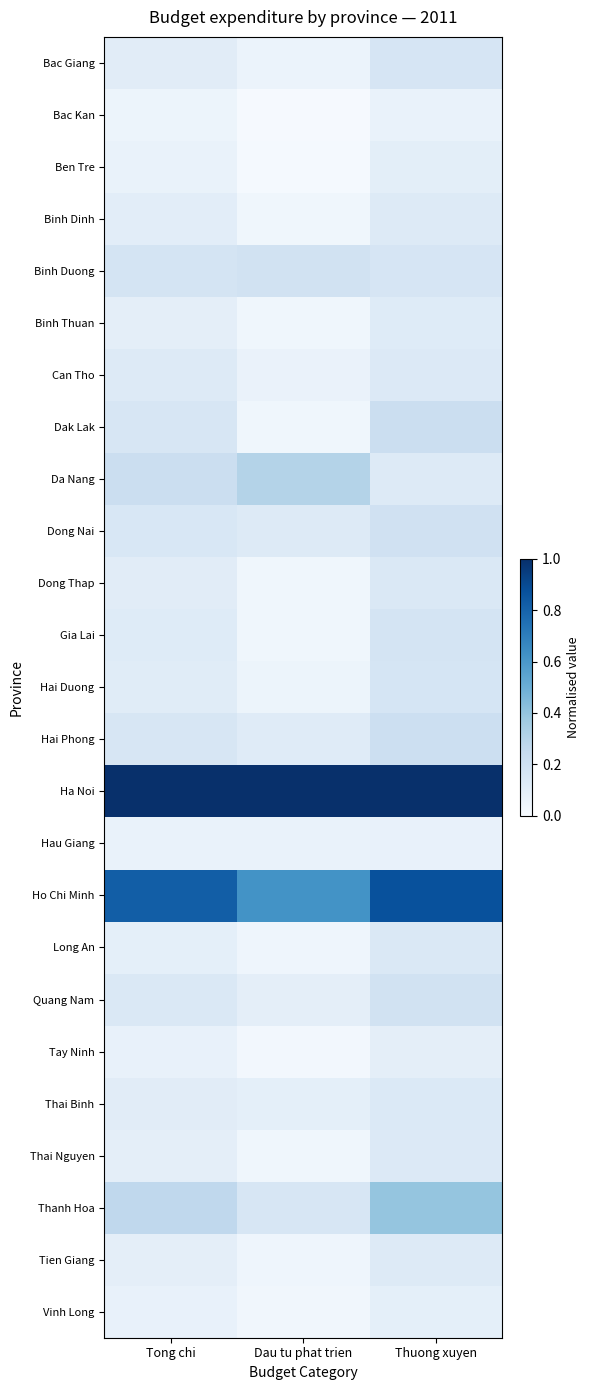

At which category is the sum across all series the highest?

Thuong xuyen